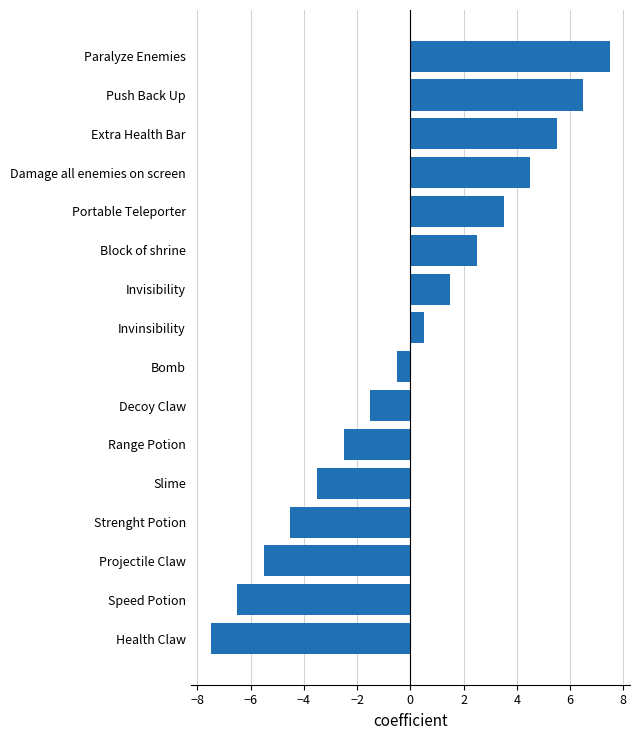

How many series are shown in this chart?

1